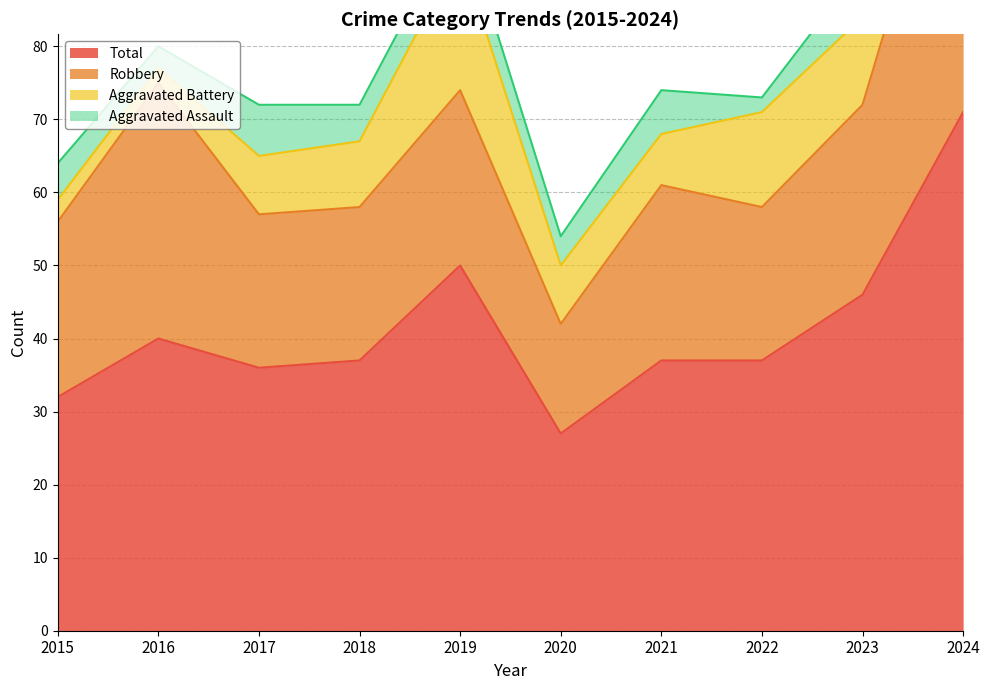

The value of Aggravated Battery at 2019 is 32. True or false?

False